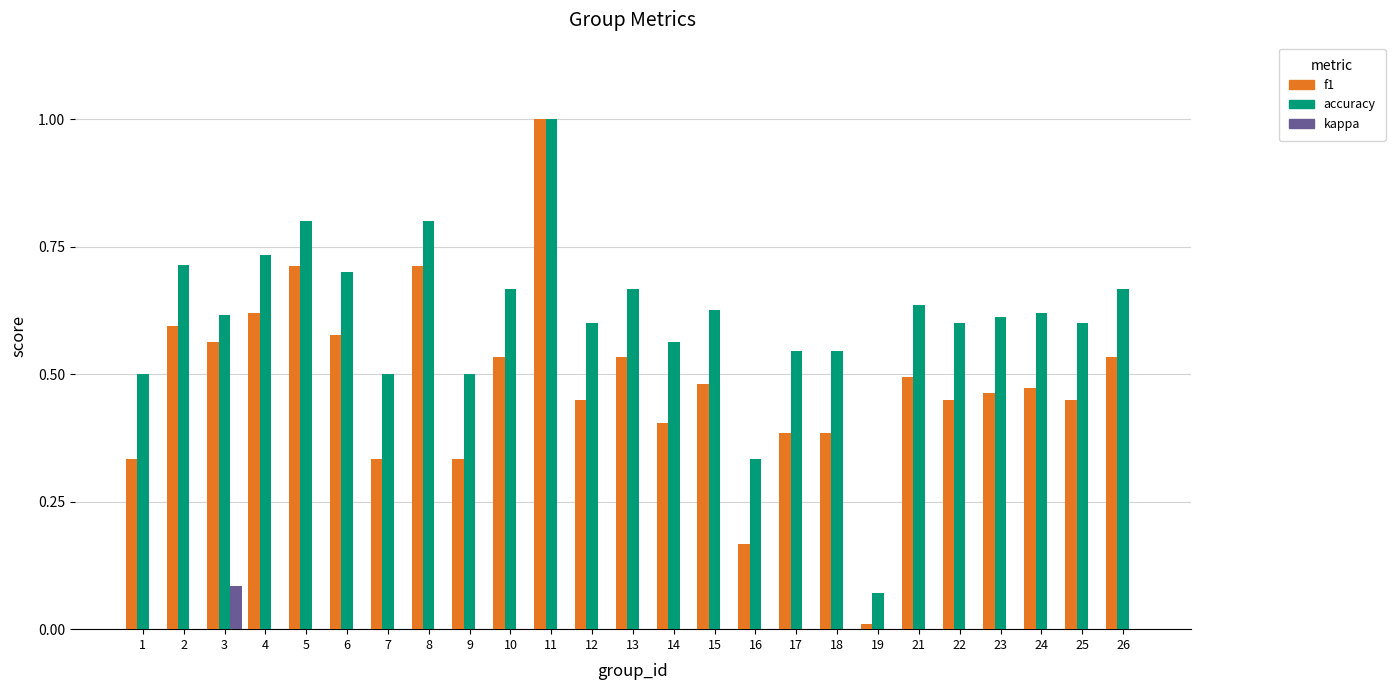

Count the number of categories in the chart.

25